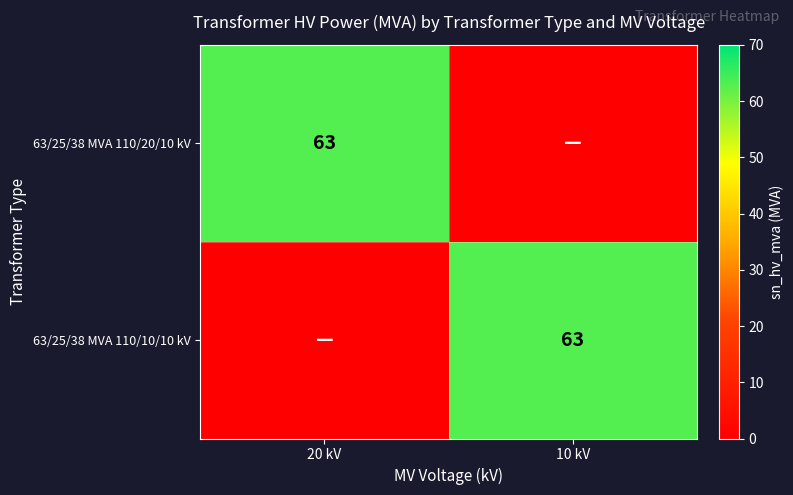

The 63/25/38 MVA 110/10/10 kV series shows 23 at 10 kV. True or false?

False